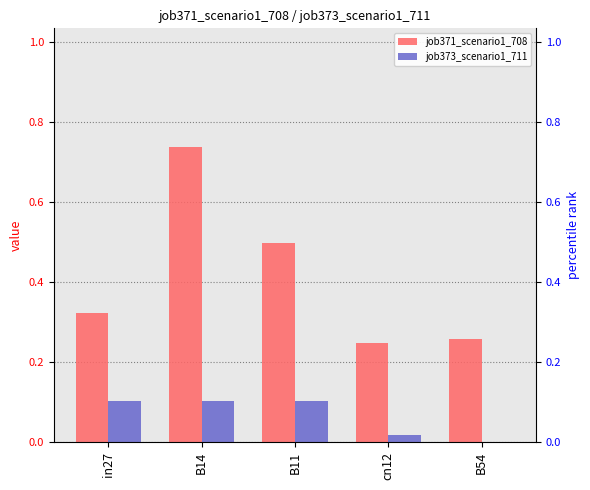

What is the difference between the maximum and minimum values in the job373_scenario1_711 series?

0.1